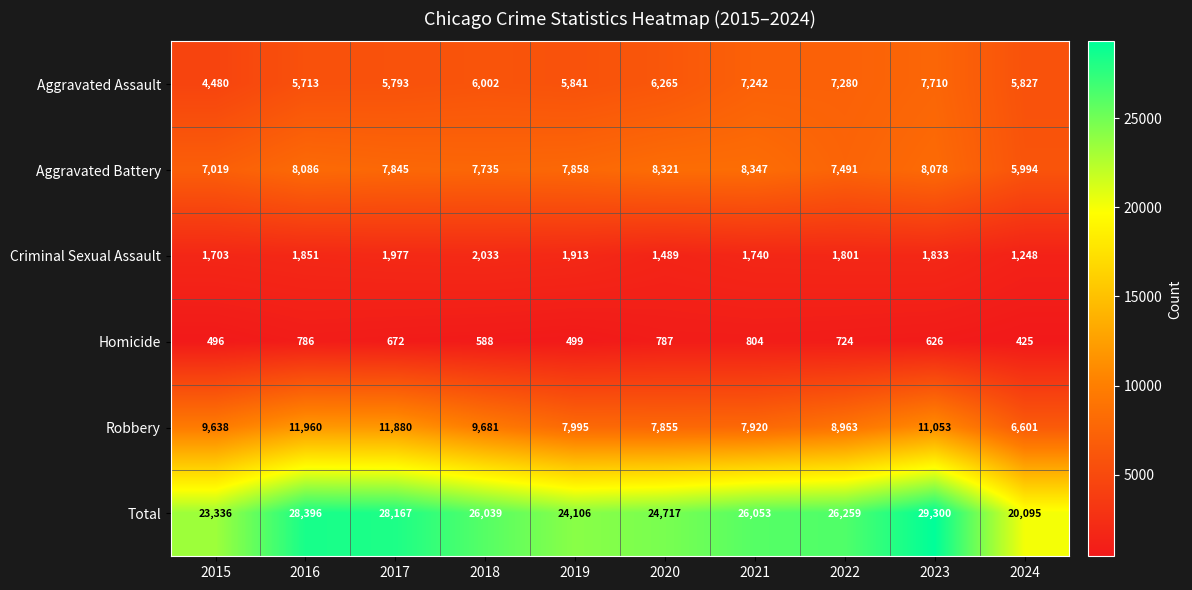

Rank the series by their maximum value, from lowest to highest.

Homicide, Criminal Sexual Assault, Aggravated Assault, Aggravated Battery, Robbery, Total